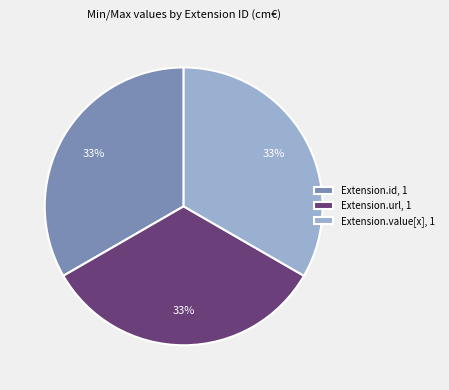

Combined, do Extension.url, 1 and Extension.value[x], 1 account for over 50%?

Yes